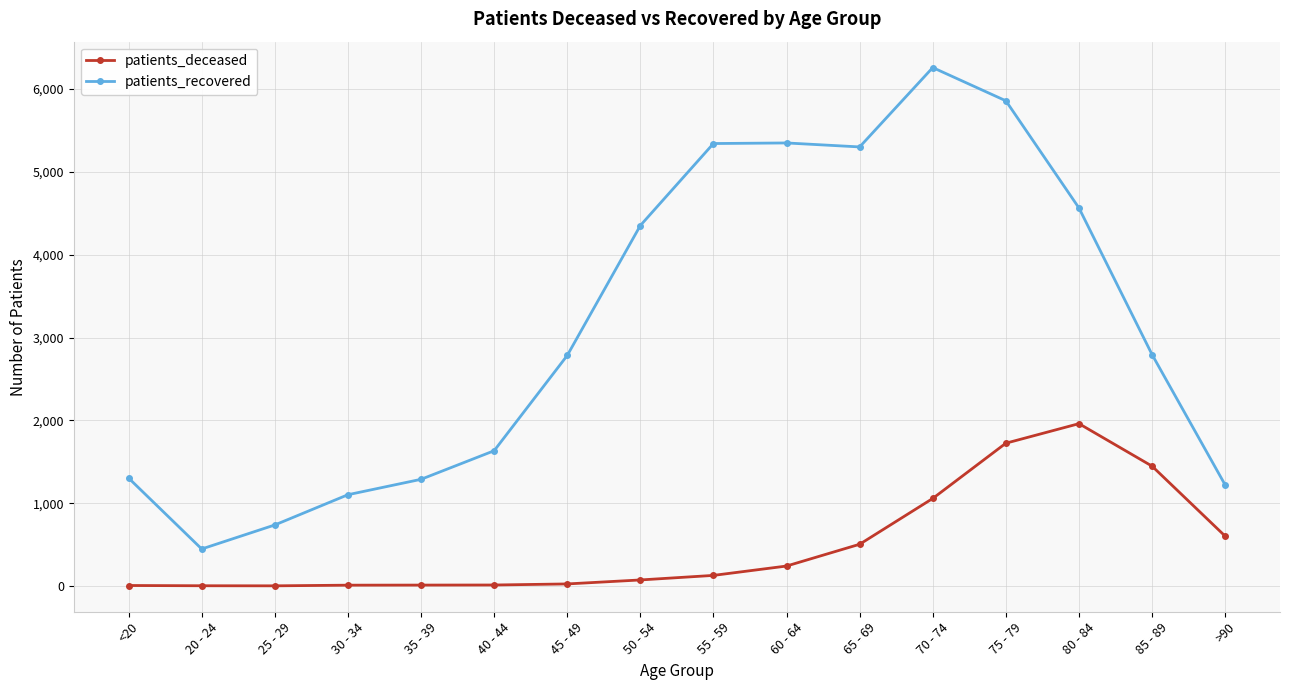

Rank the series at 25 - 29 from lowest to highest value.

patients_deceased, patients_recovered